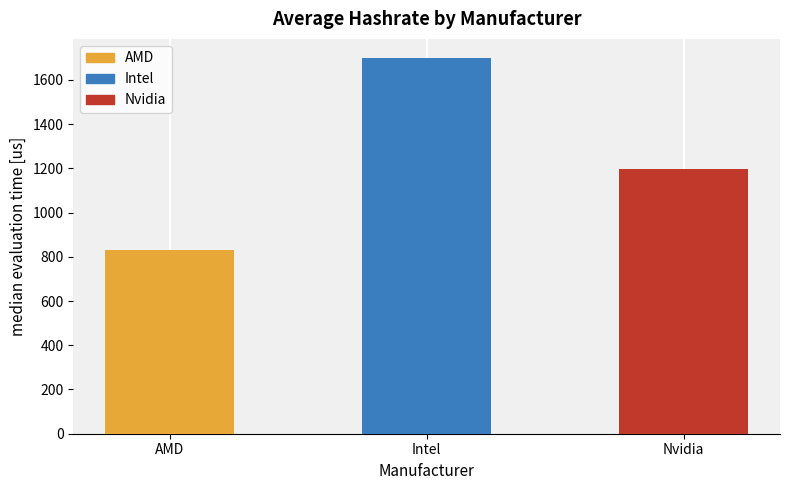

List the labels in order of value, largest first.

Intel, Nvidia, AMD